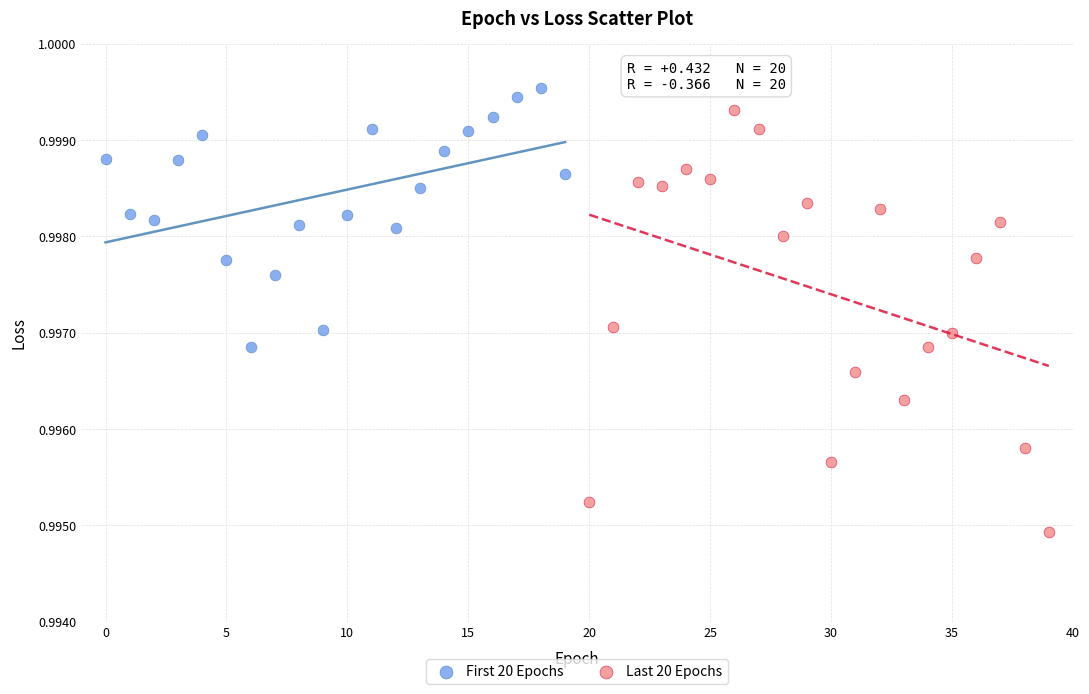

Which series reaches the minimum Y coordinate?

Last 20 Epochs